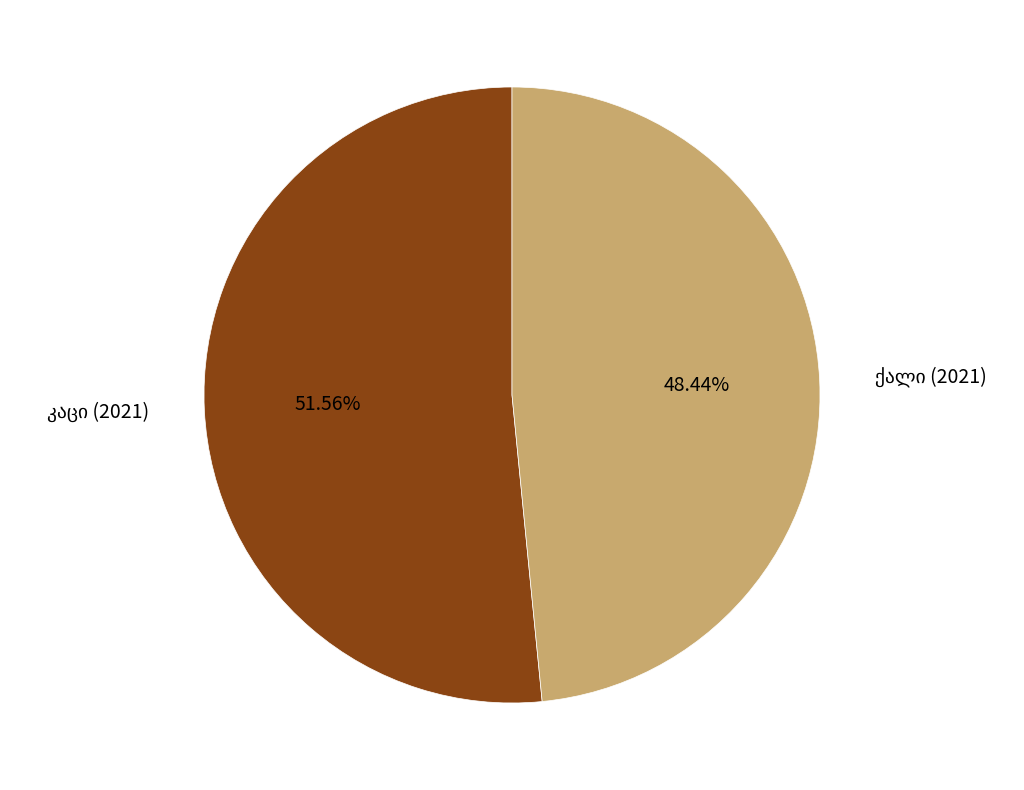

Is there a majority slice in this chart?

Yes